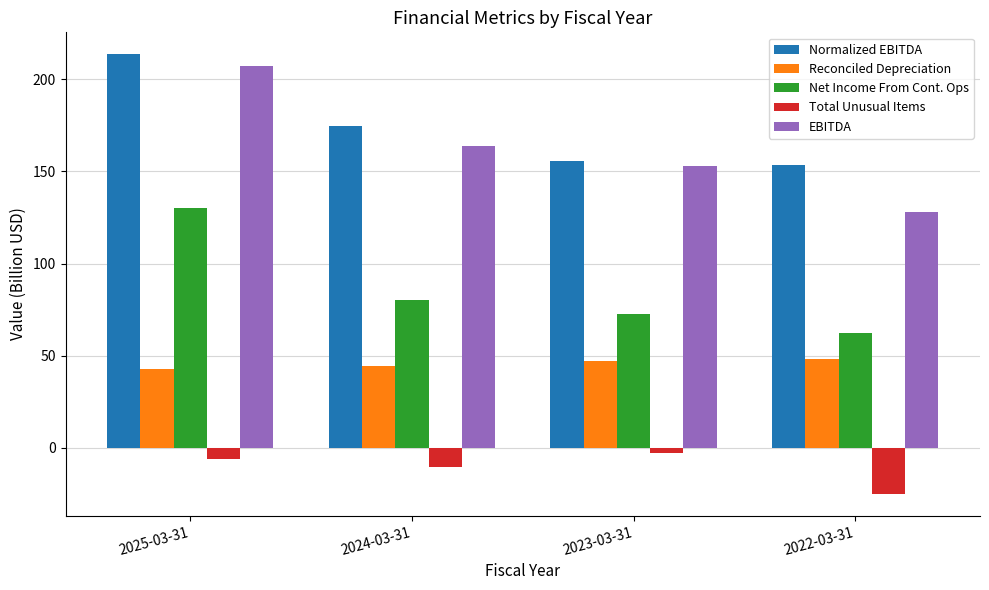

Reading left to right, what are all the values shown in this chart?

Normalized EBITDA: 2025-03-31=213.7	2024-03-31=174.5	2023-03-31=155.8	2022-03-31=153.4
Reconciled Depreciation: 2025-03-31=42.5	2024-03-31=44.5	2023-03-31=46.9	2022-03-31=48.1
Net Income From Cont. Ops: 2025-03-31=130.1	2024-03-31=80.0	2023-03-31=72.8	2022-03-31=62.2
Total Unusual Items: 2025-03-31=-6.2	2024-03-31=-10.5	2023-03-31=-2.7	2022-03-31=-25.1
EBITDA: 2025-03-31=207.5	2024-03-31=164.0	2023-03-31=153.1	2022-03-31=128.2